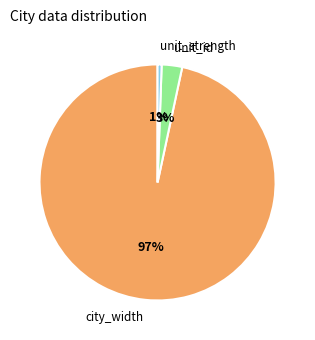

Which slice is the smallest?

unit_strength